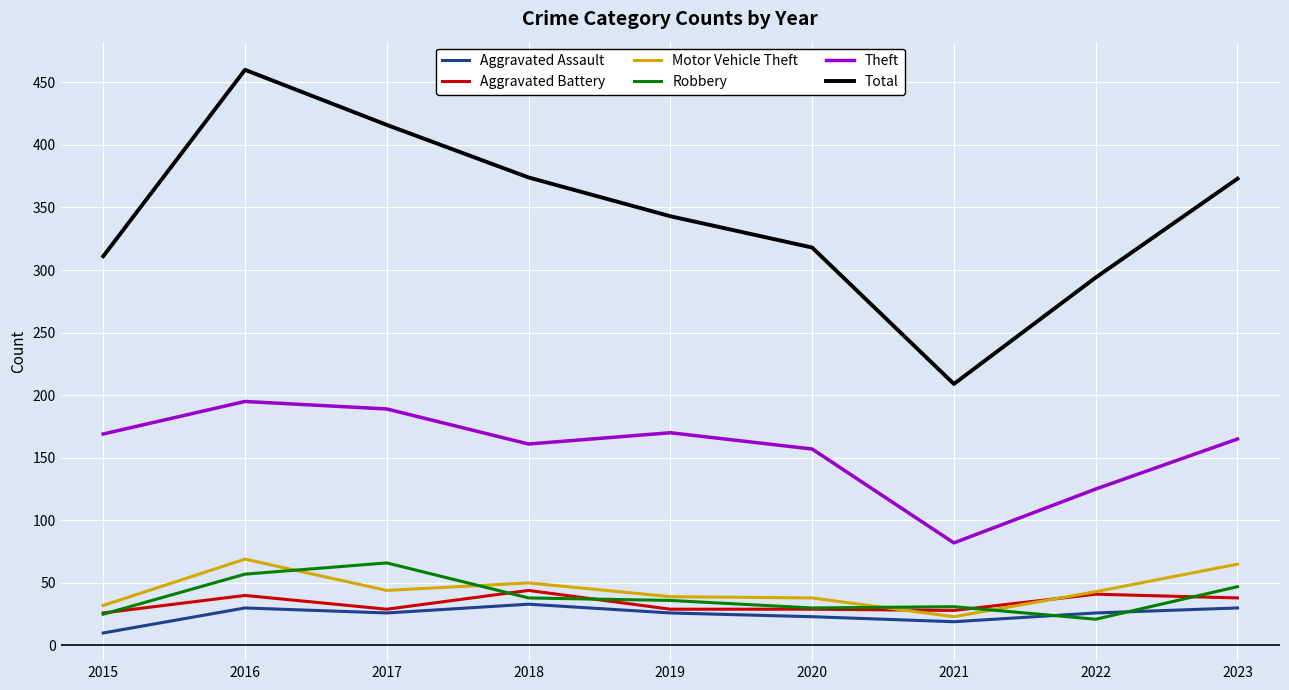

The value of Aggravated Assault at 2020 is 23. True or false?

True